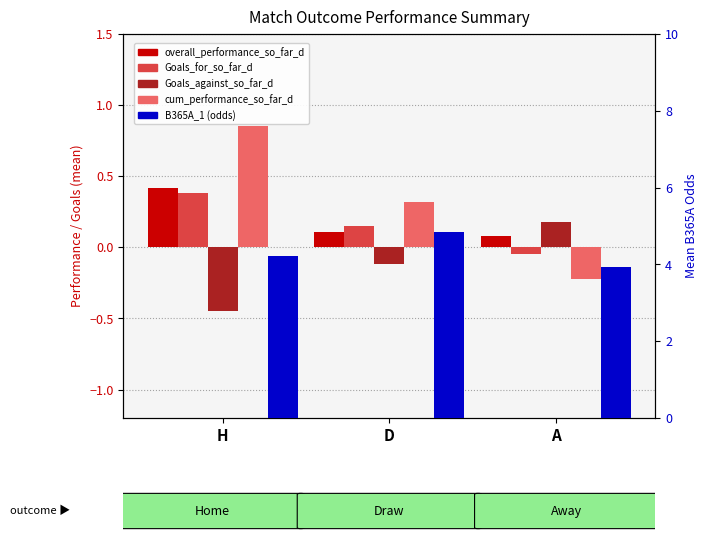

Count the Goals_for_so_far_d values in the range 0 to 1.

2